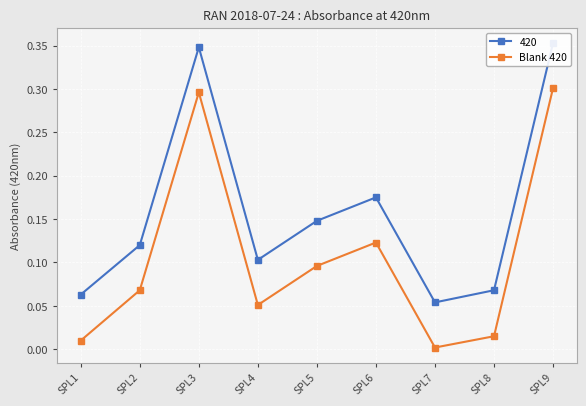

What is the sum of all values?

1.0